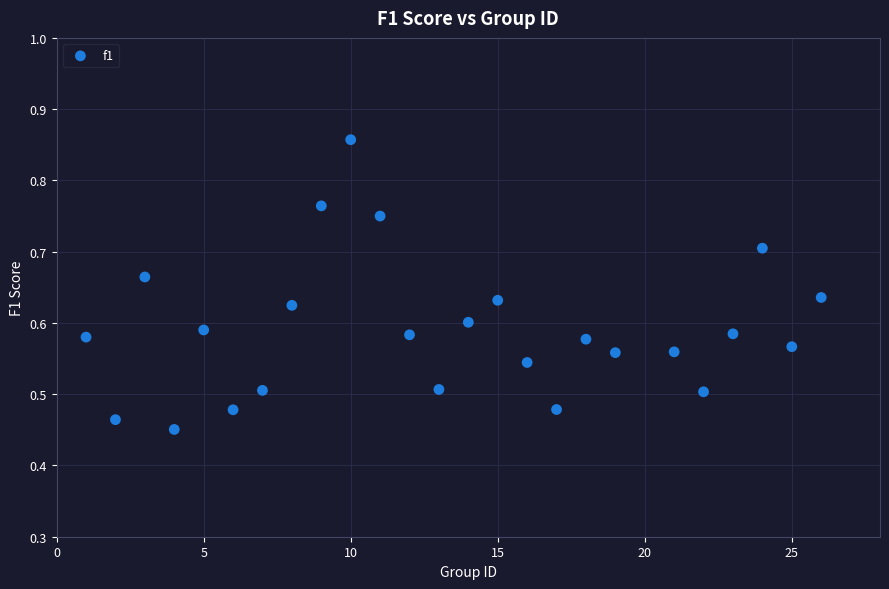

What is the range of Y values (max minus min)?

0.4